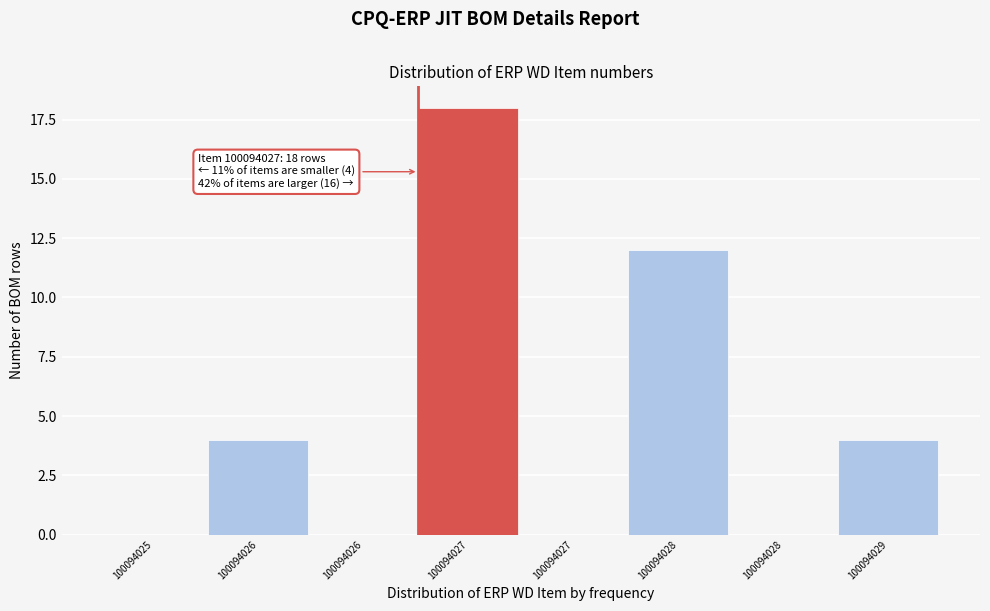

Are the bars horizontal?

No